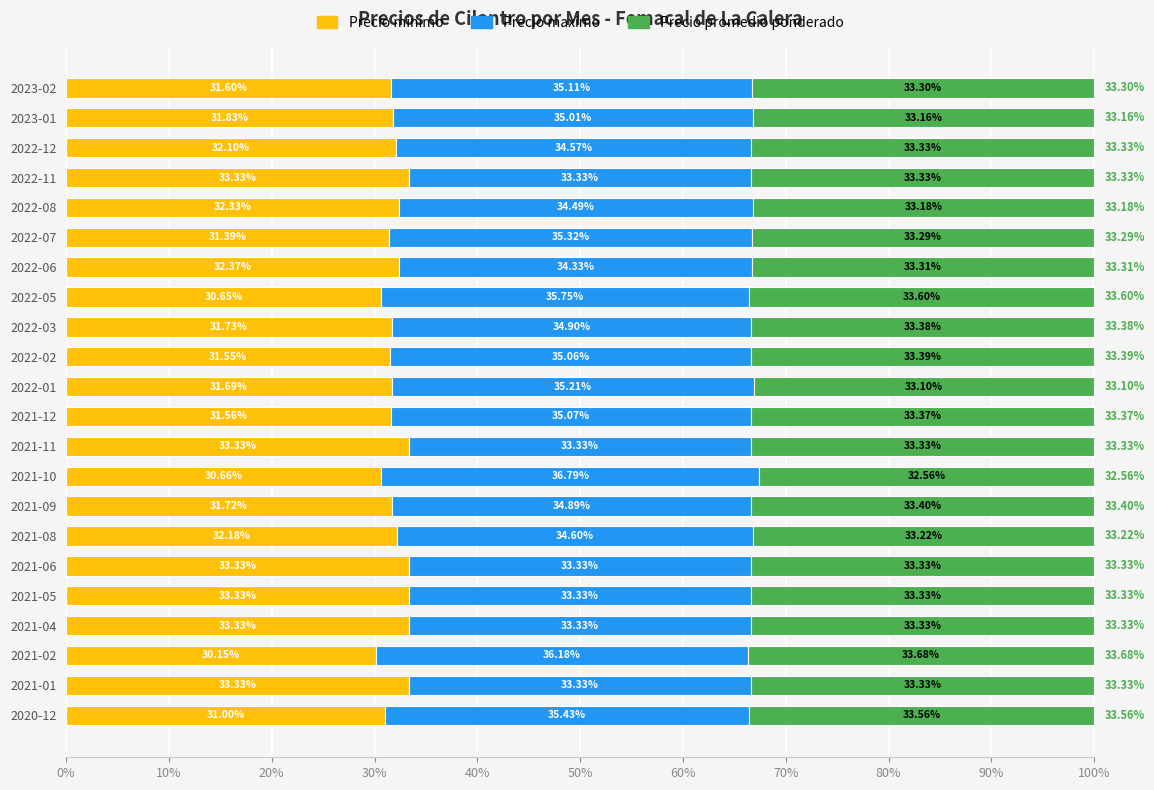

How many values in the Precio minimo series are below 31?

3